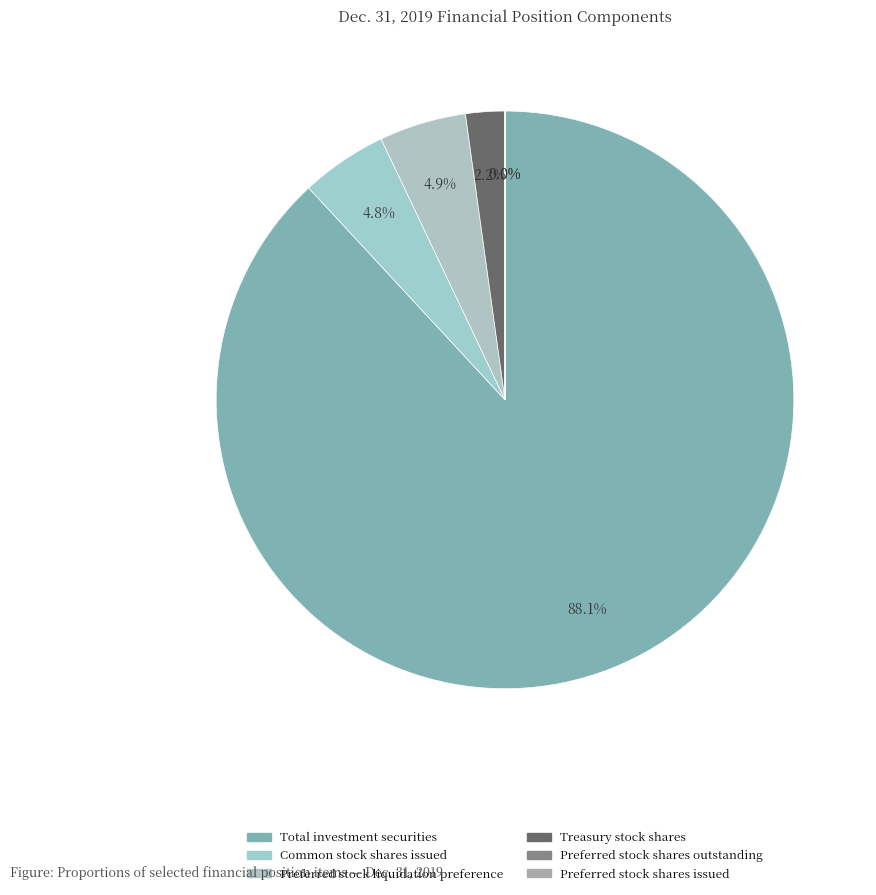

True or false: Preferred stock liquidation preference accounts for 5% of the total.

True